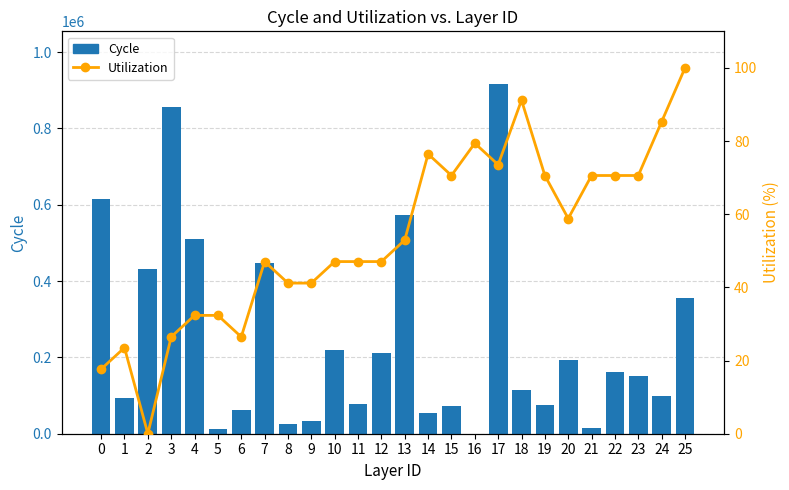

Rank the series by their average value, from highest to lowest.

Cycle, Utilization